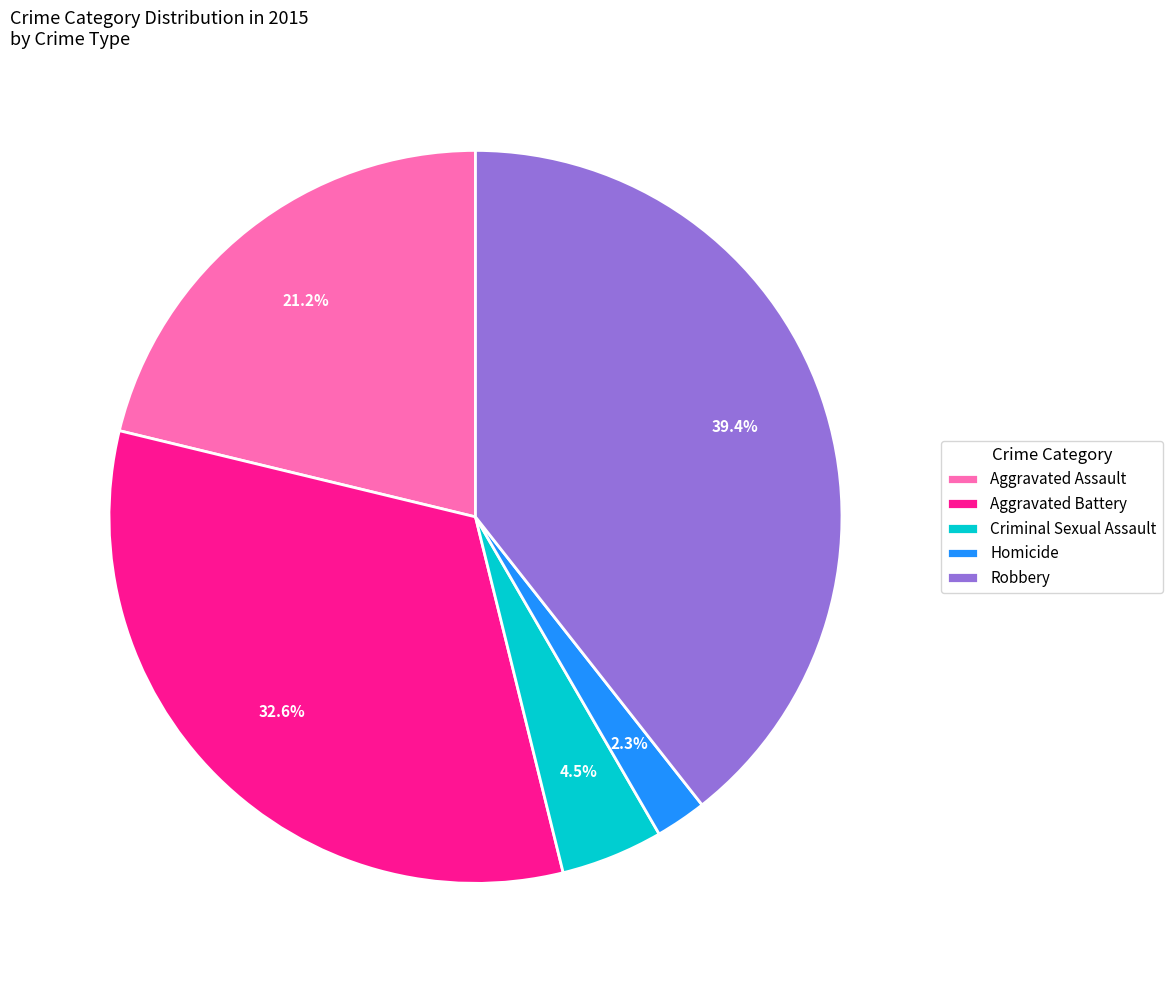

To the nearest percent, what is the difference between the largest and smallest slice percentages?

37%